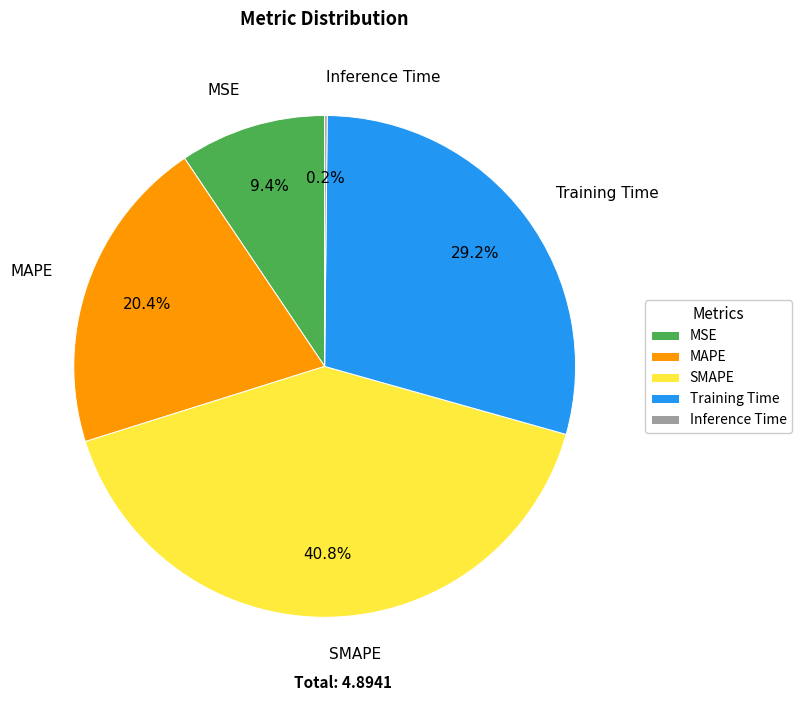

What percentage is the MAPE slice, to the nearest percent?

20%